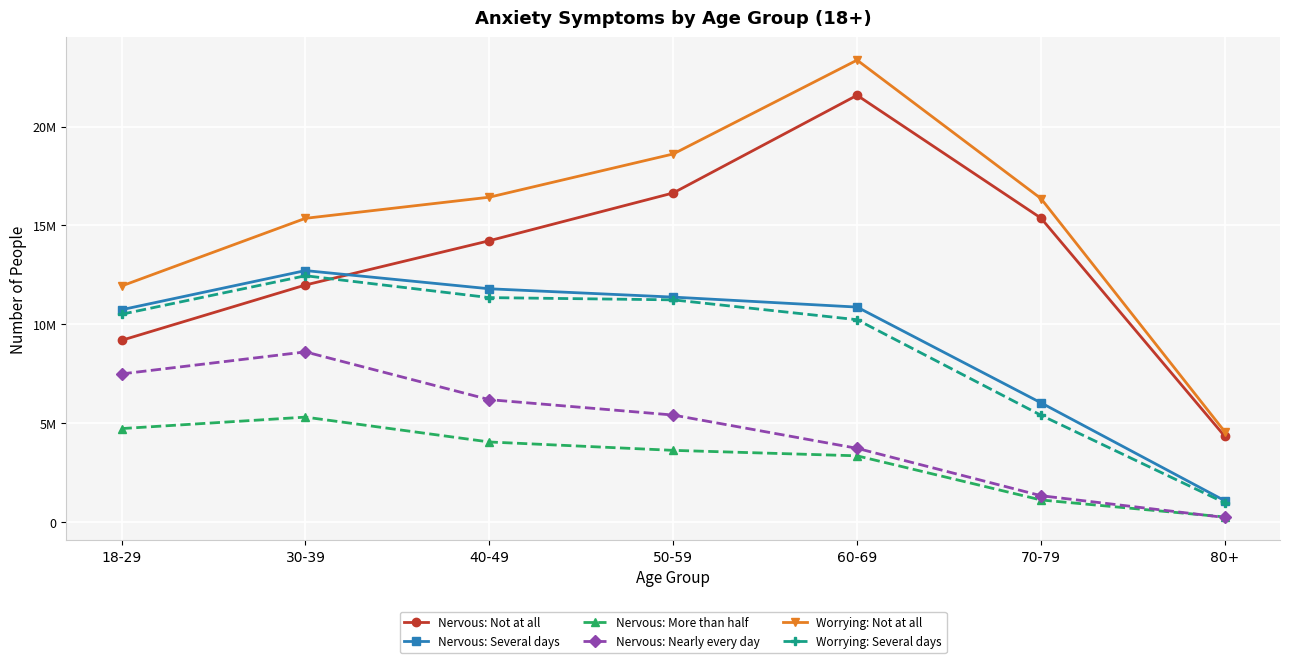

What is the label of the 1st point from the right?

80+